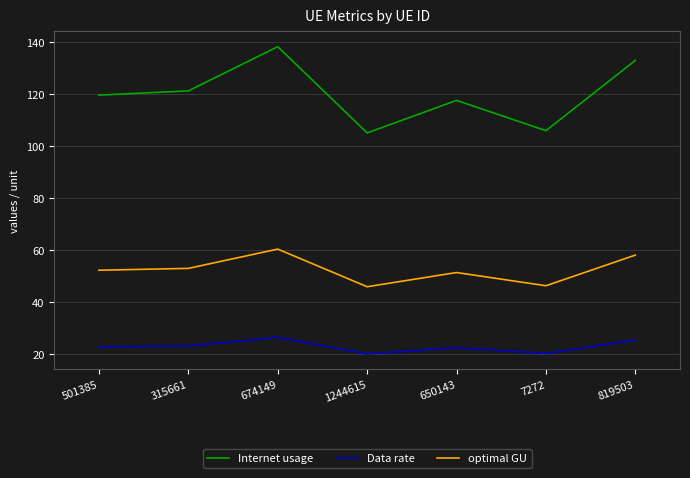

What is the maximum value shown in the chart?

138.2